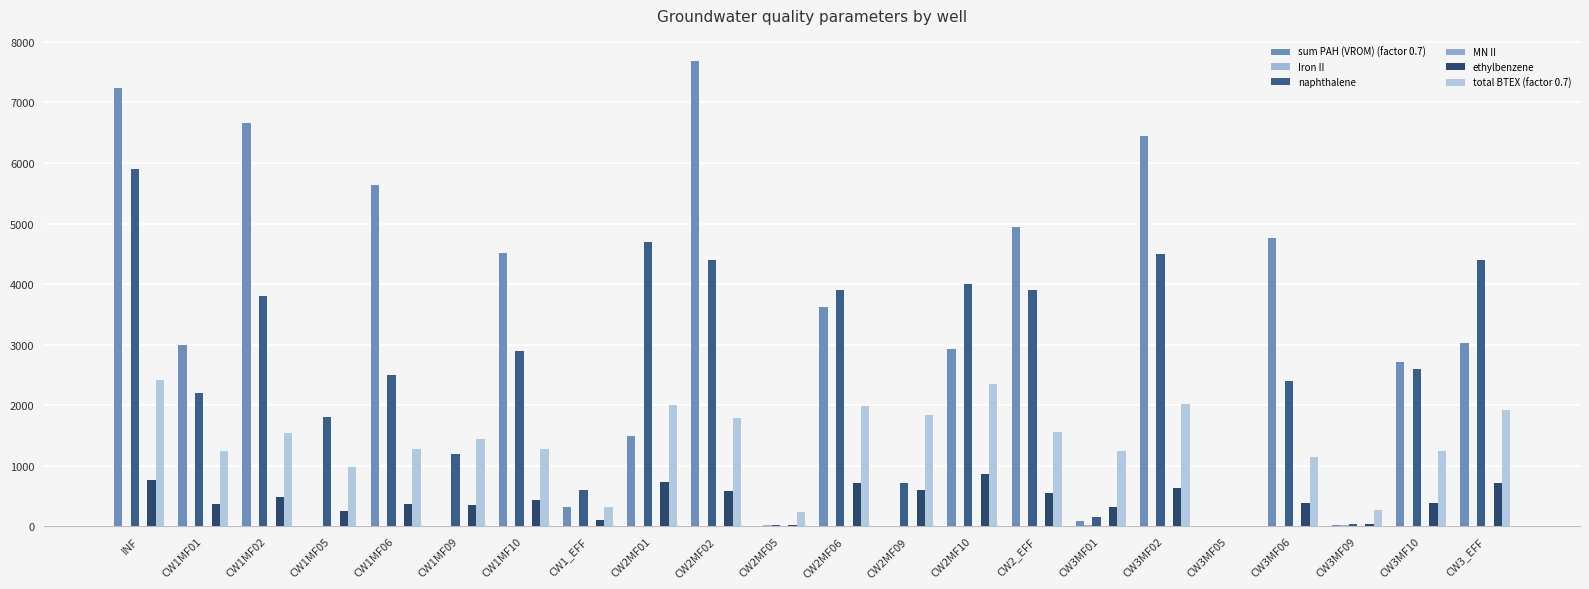

Is it true that sum PAH (VROM) (factor 0.7) equals 88.1 at CW3MF01?

True